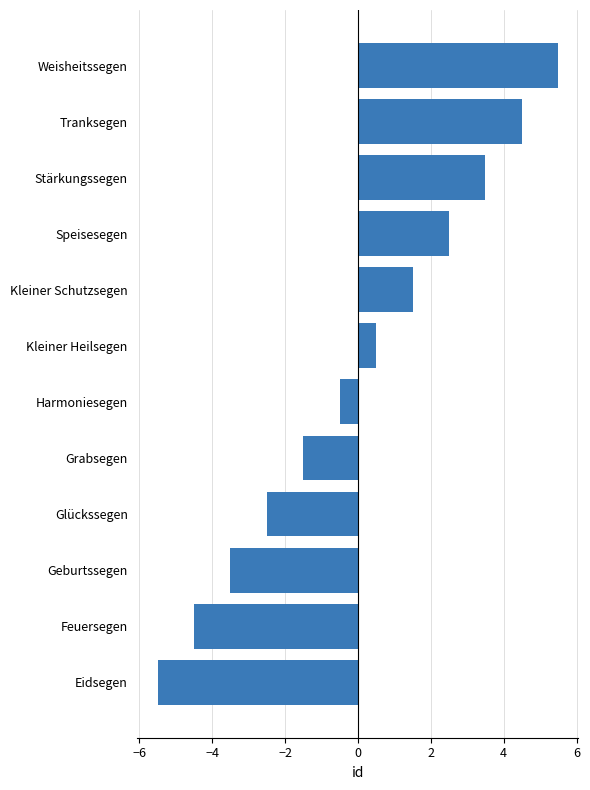

How many values are below 0?

6